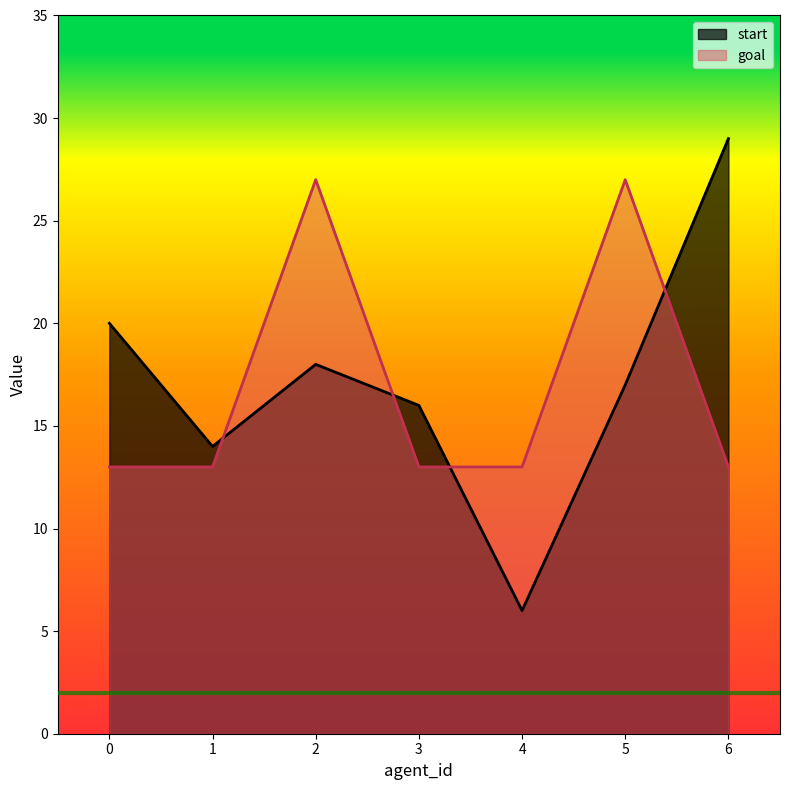

At which category does start reach its first local peak?

2